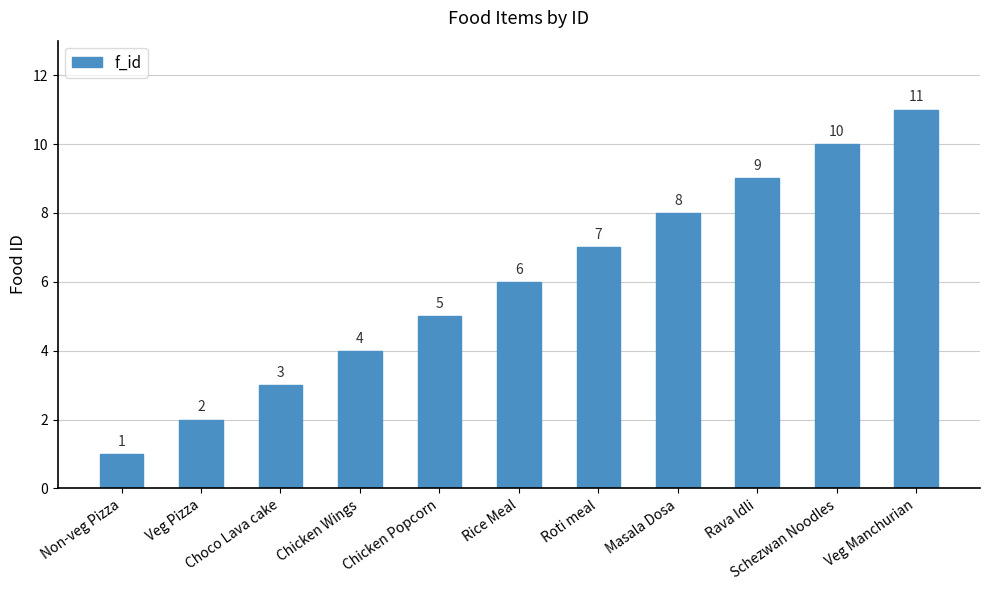

The chart shows a value of 3 at Veg Pizza. True or false?

False